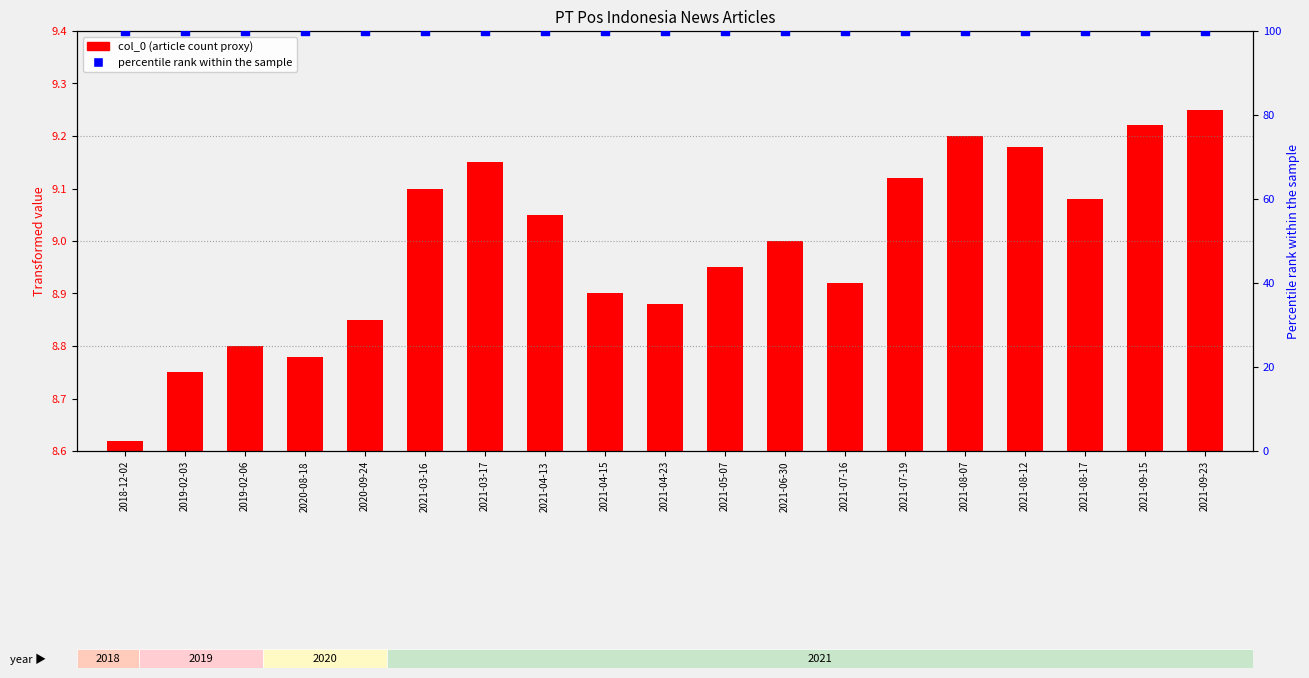

Which series reaches the minimum Y coordinate?

col_0 (article count proxy)